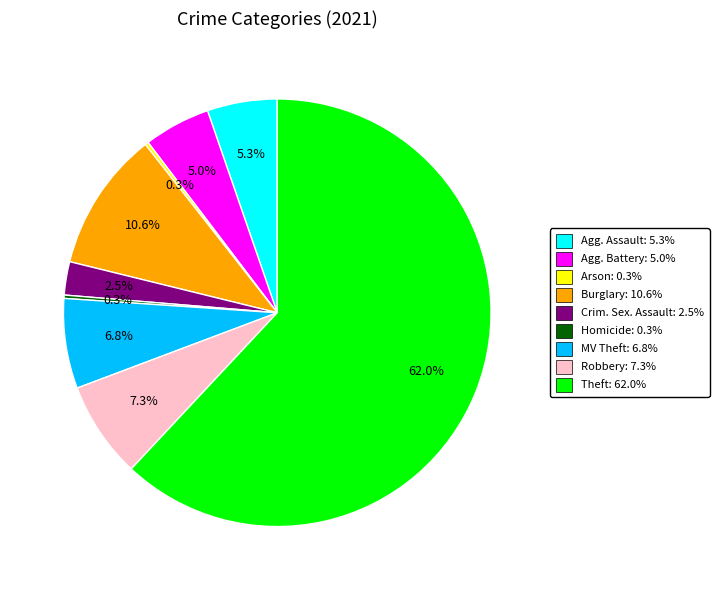

Does any single category account for the majority?

Yes